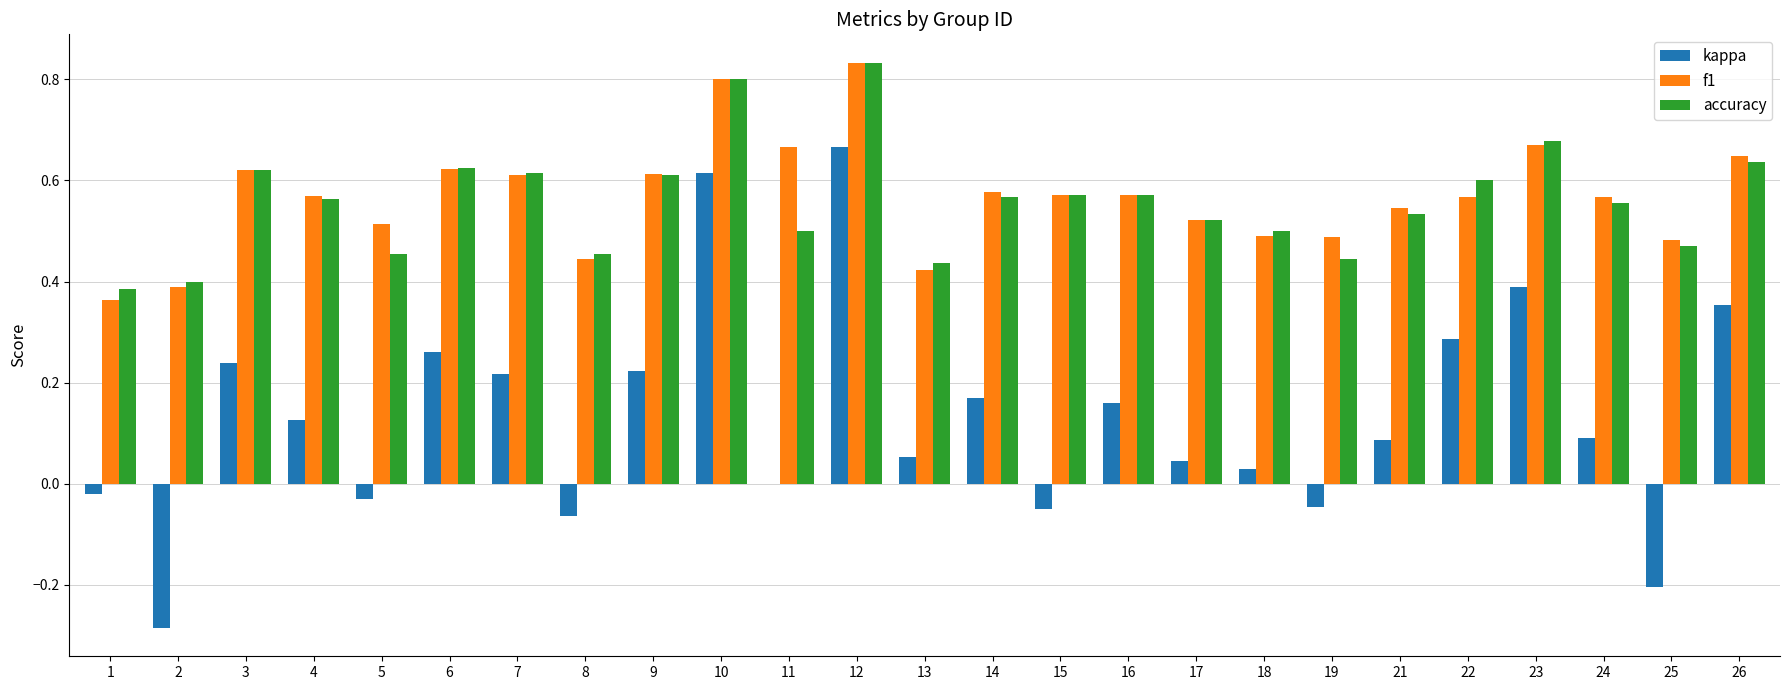

Between 13 and 25, which series saw the biggest shift?

kappa